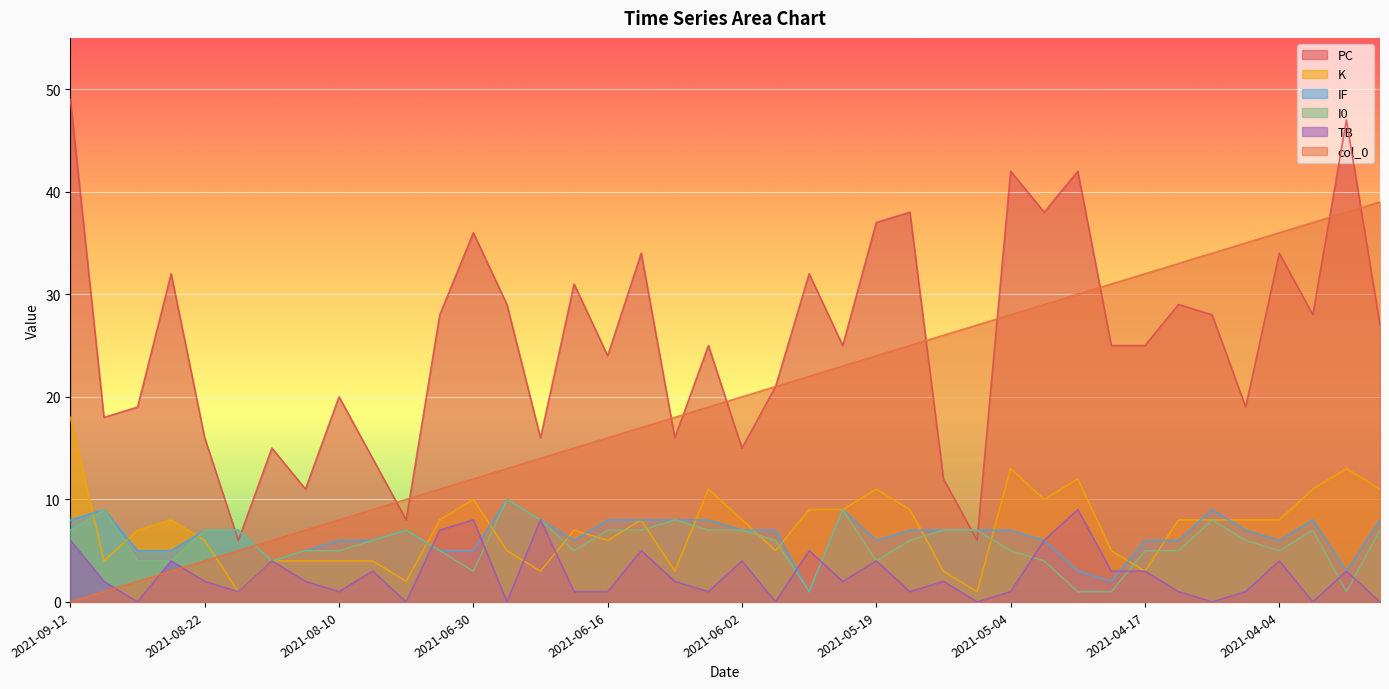

How many values in the TB series exceed 2?

17